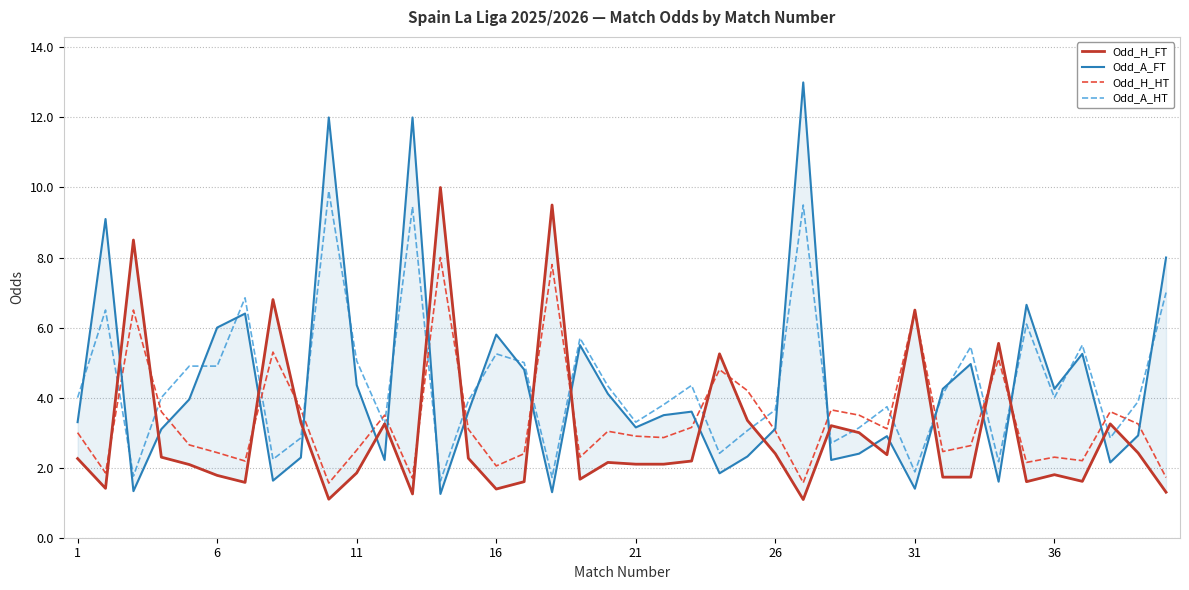

How many values in the Odd_H_FT series exceed 2?

24